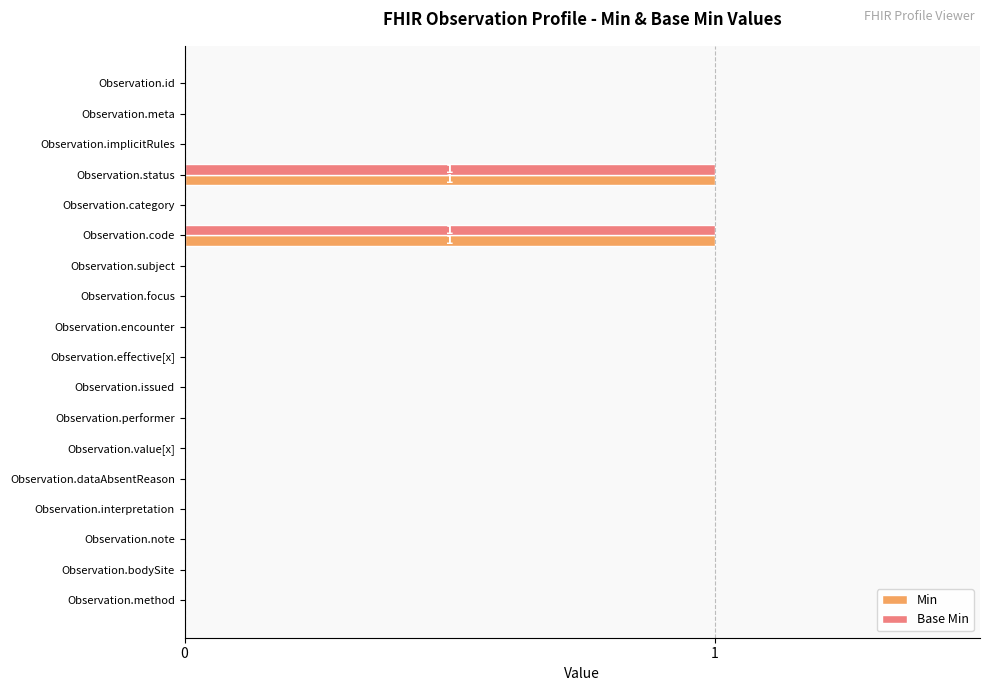

Is it true that Min equals 1 at Observation.performer?

False